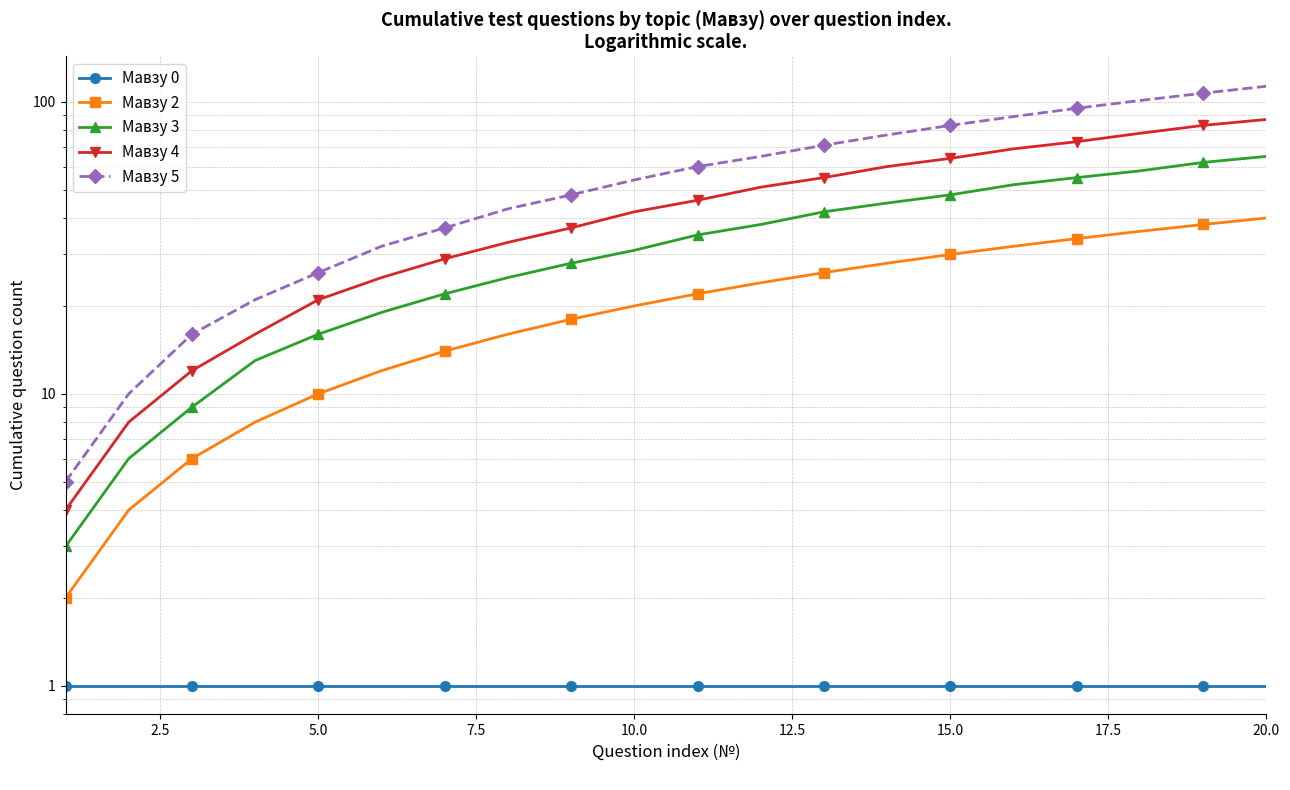

How many data points in Мавзу 2 are less than 22?

10